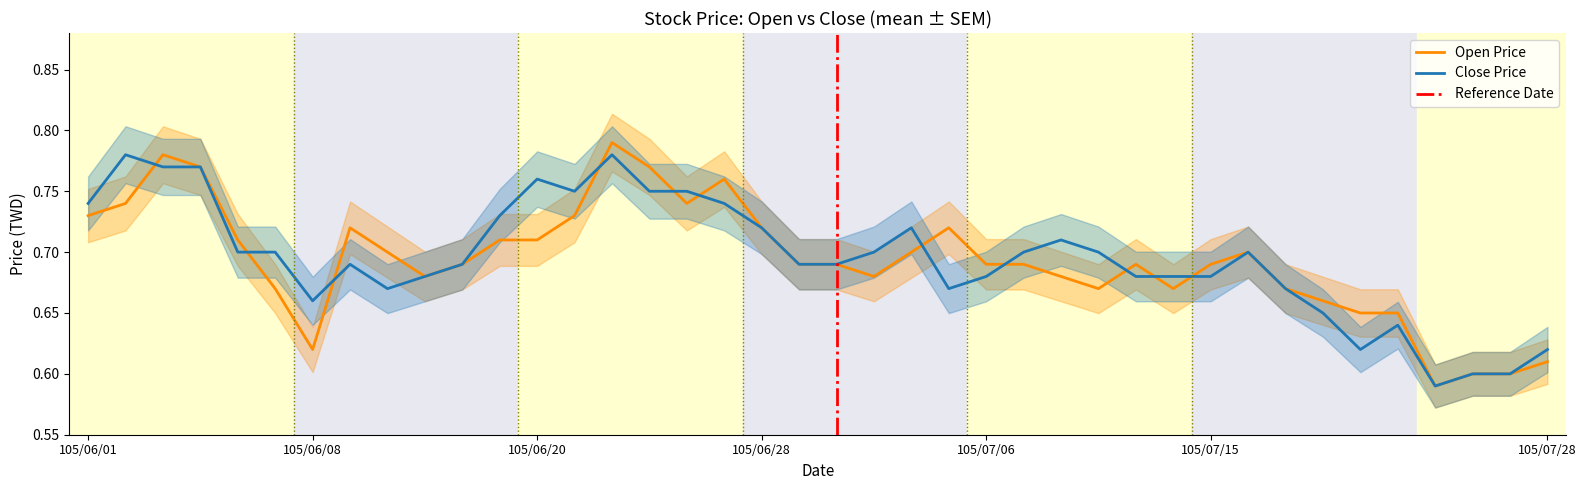

What is the maximum value shown in the chart?

0.8